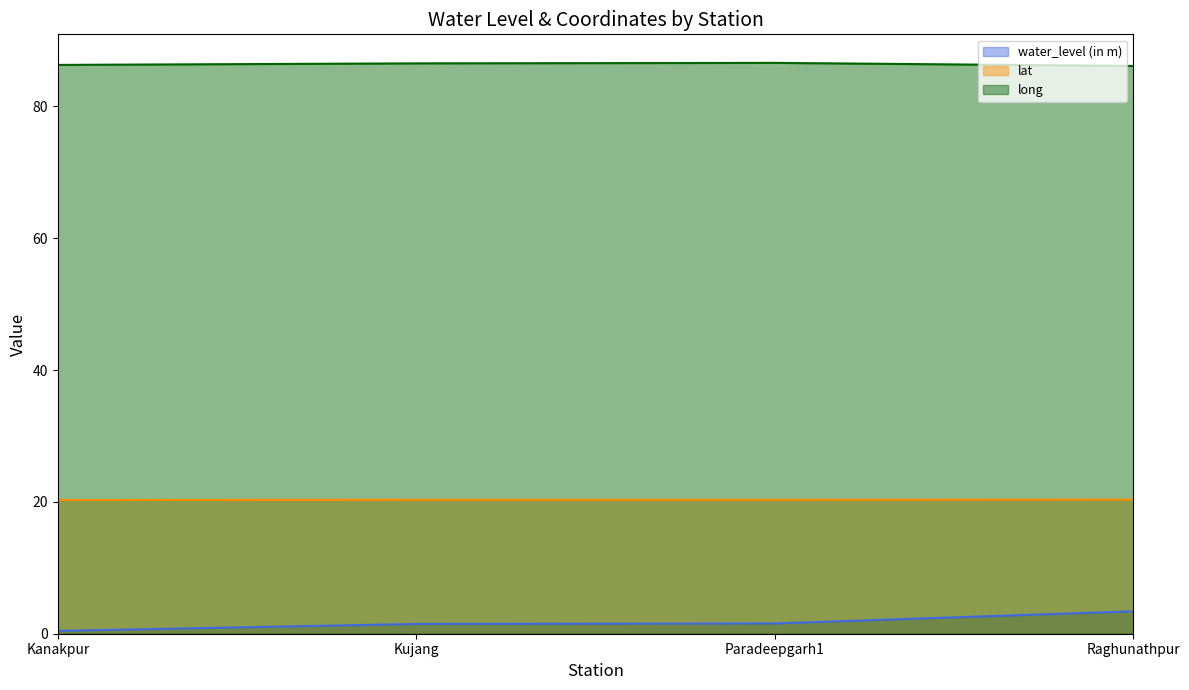

Which label corresponds to the smallest value in the chart?

Kanakpur